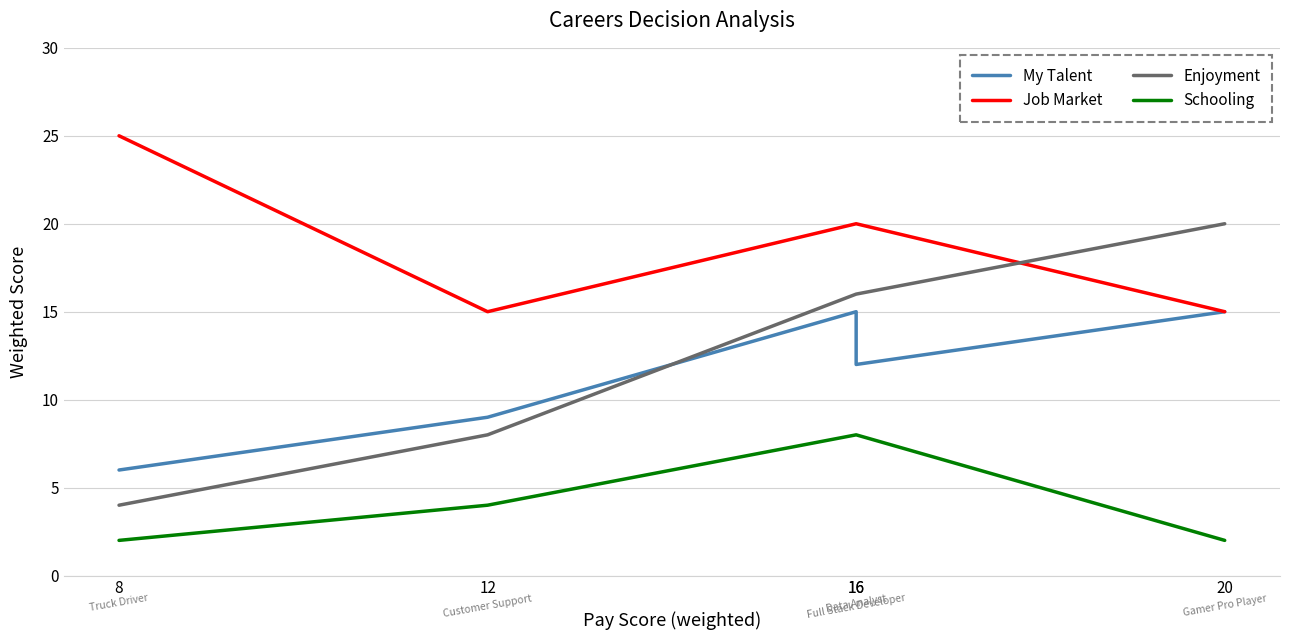

At which label does Schooling reach its minimum?

20